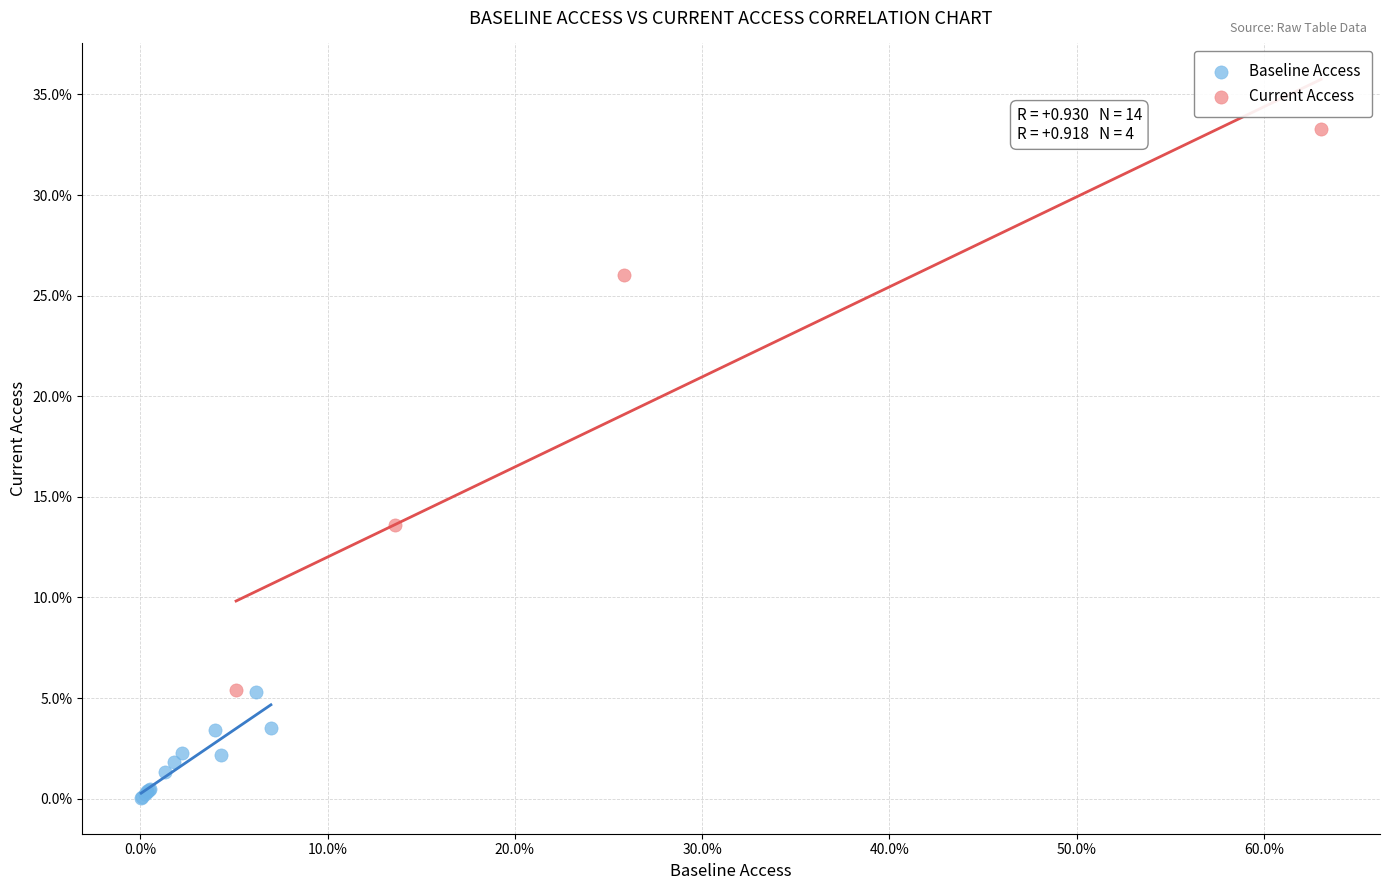

Which series contains the highest Y value?

Current Access